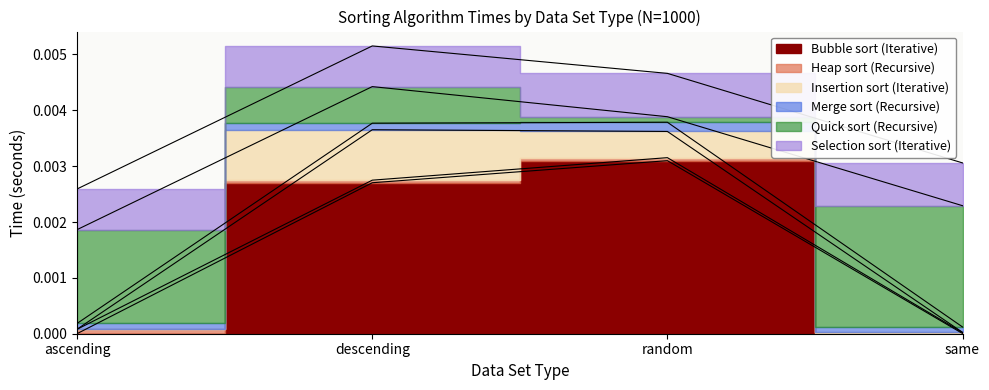

What are all the series names shown in the legend?

Bubble_sort_(Iterative), Heap_sort_(Recursive), Insertion_sort_(Iterative), Merge_sort_(Recursive), Quick_sort_(Recursive), Selection_sort_(Iterative)